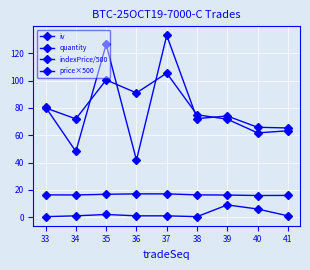

Count the number of data series in this chart.

4